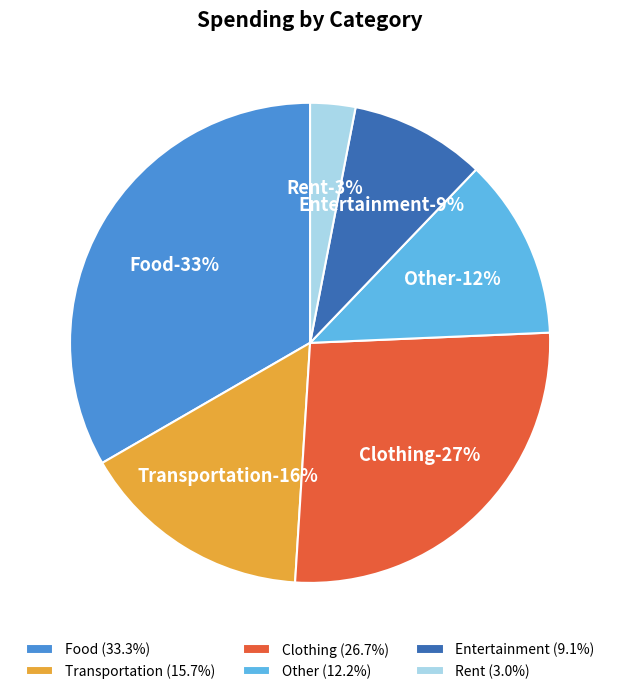

Is the sum of Food and Rent greater than half?

No